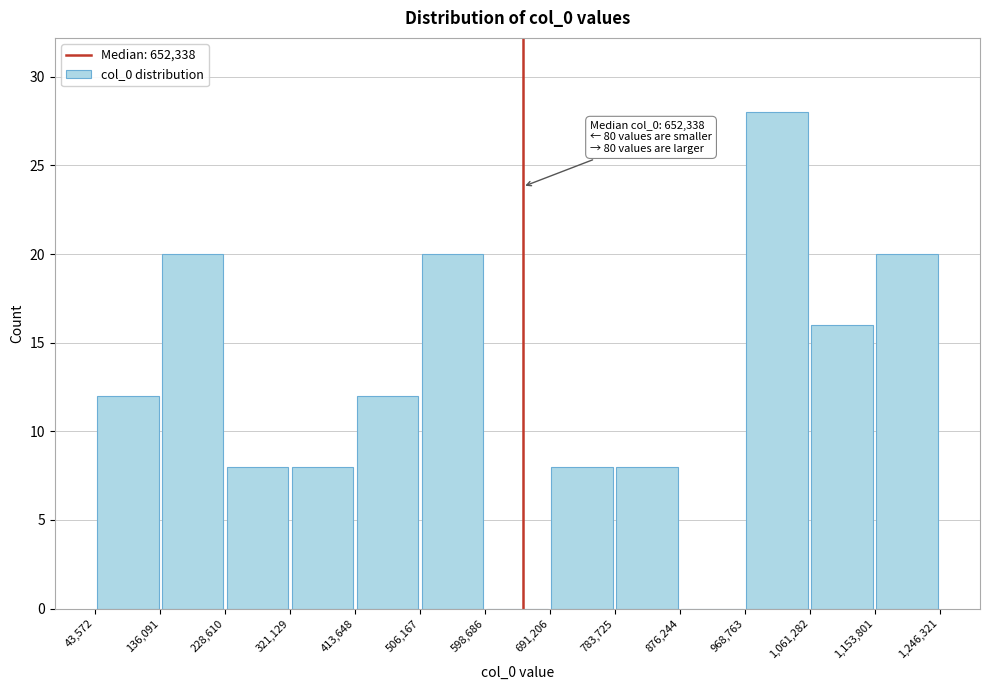

Over which range of the x-axis is the bar tallest?

968,763 to 1,061,282